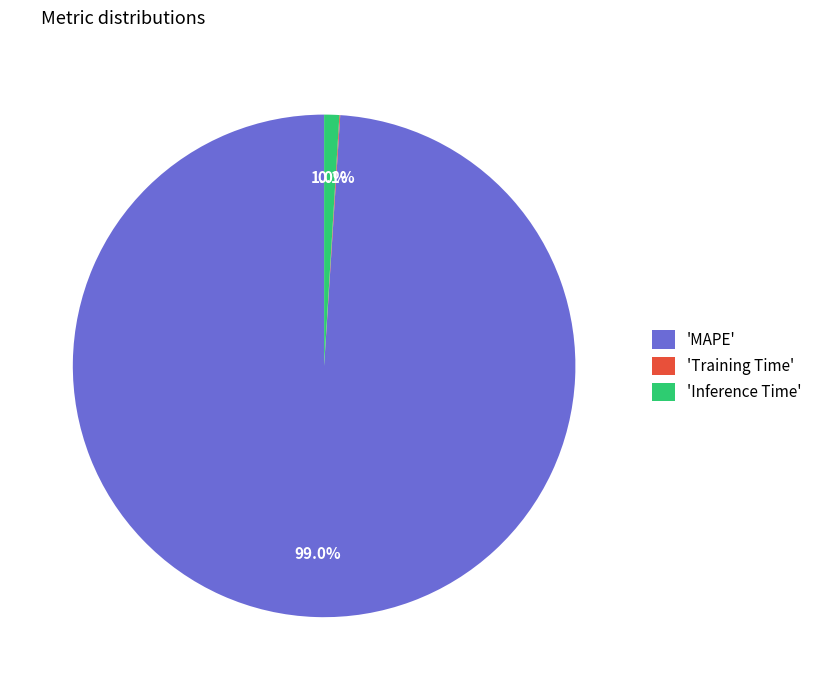

What percentage is NOT represented by 'Inference Time'?

99.0%